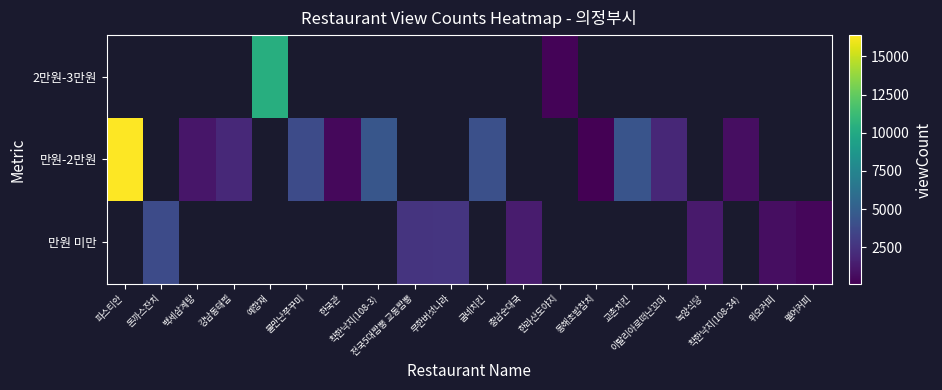

Is the value of 만원 미만 at 무한버섯나라 greater than the value of 만원-2만원 at 펠어커피?

No